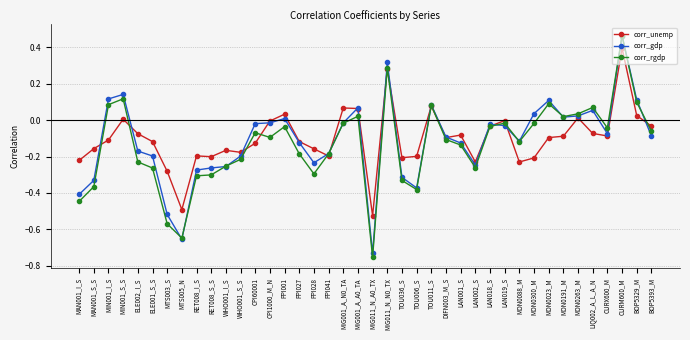

How many positive values does the corr_gdp series have?

13